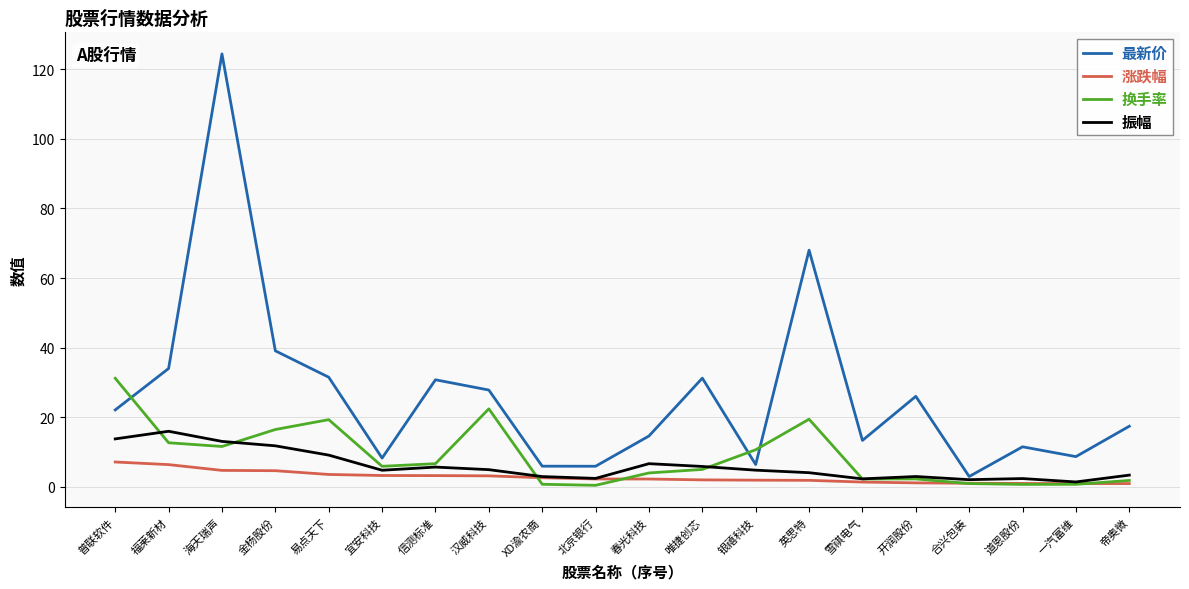

What is the sum of the 换手率 values at 春光科技 and 一汽富维?

4.7